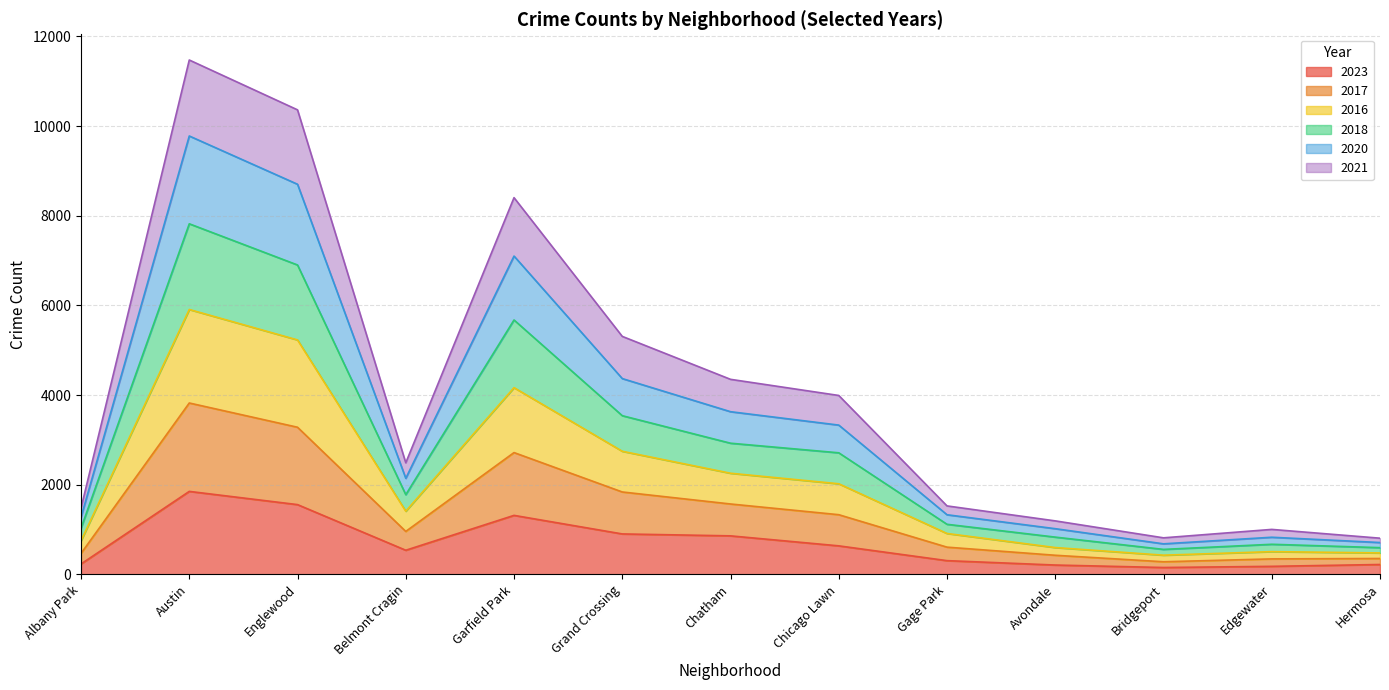

At which label does 2016 first exceed 2143?

Austin